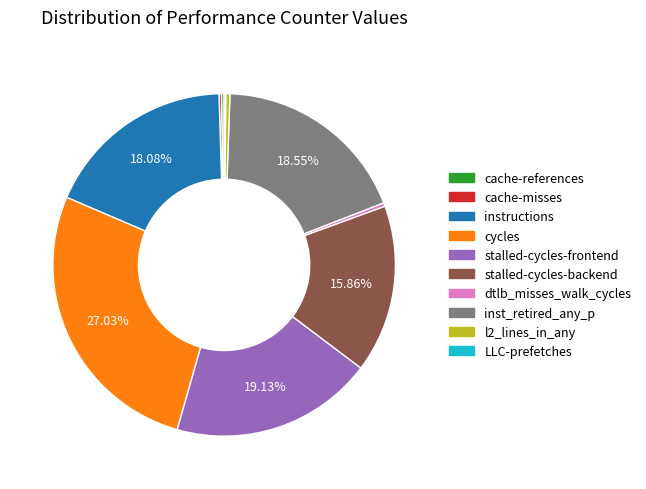

Is it true that instructions is 18% of the pie?

True